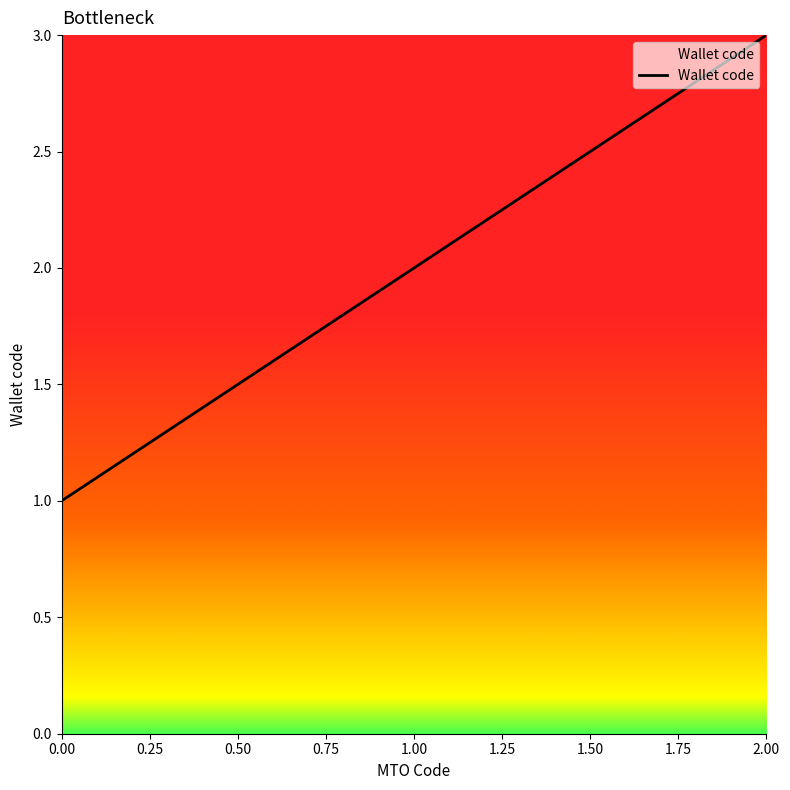

Reading left to right, transcribe all the data shown in this chart.

1	2	3